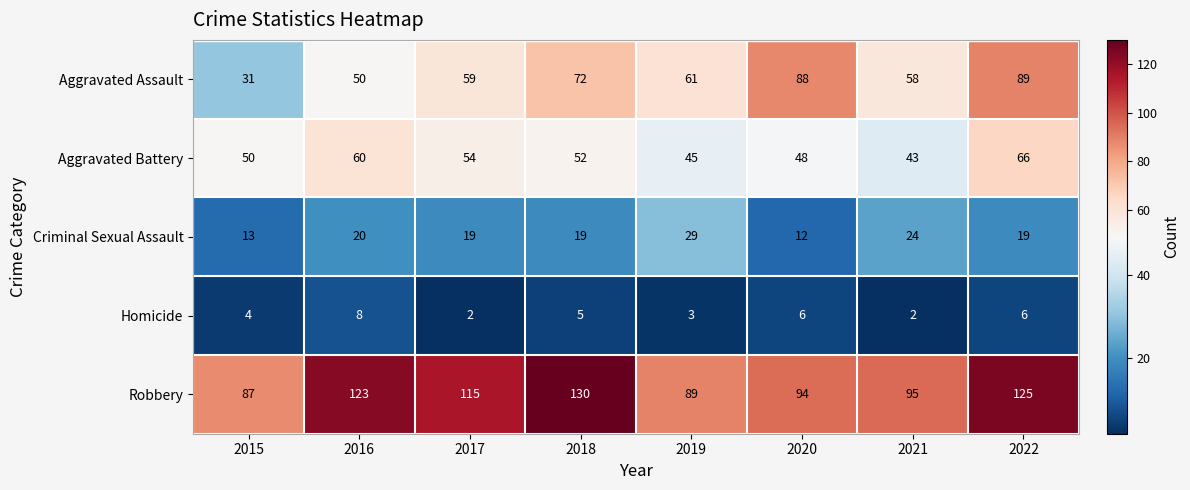

Which series has the largest range (max minus min)?

Aggravated Assault